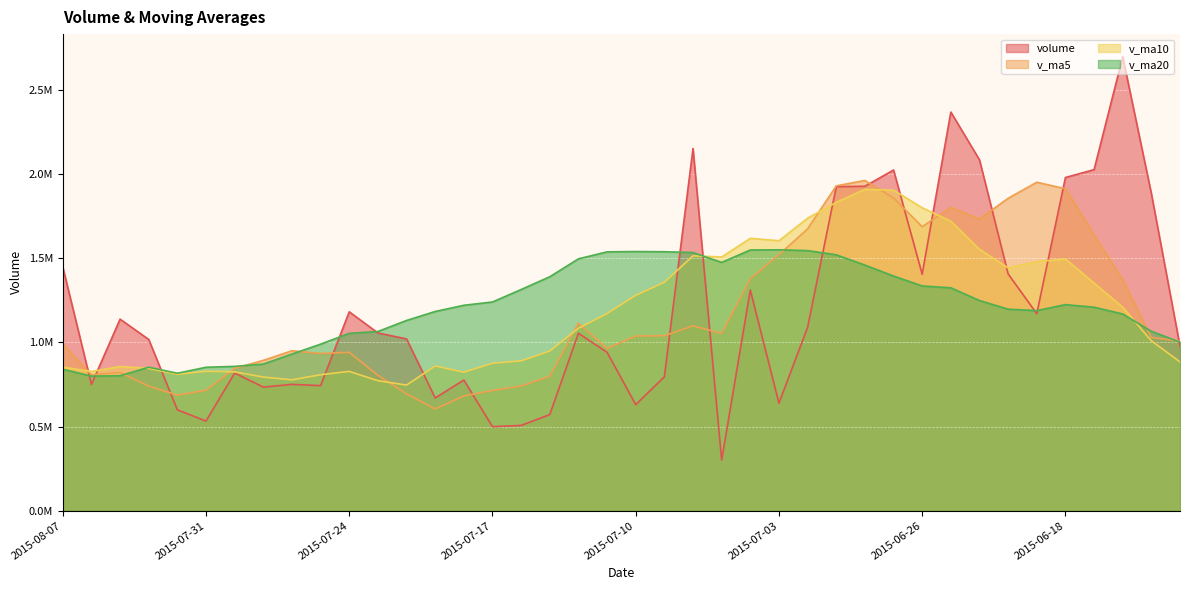

At 2015-07-08, list the series in order from smallest to largest.

v_ma5, v_ma10, v_ma20, volume